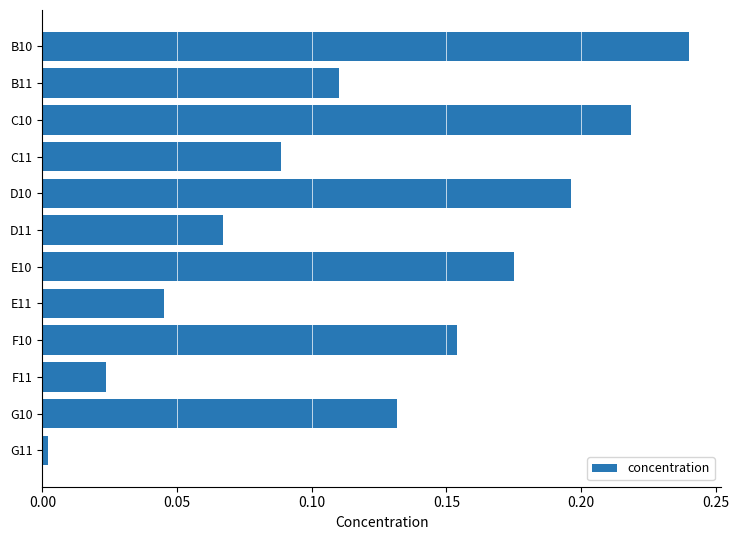

What is the label of the 3rd bar from the top?

C10